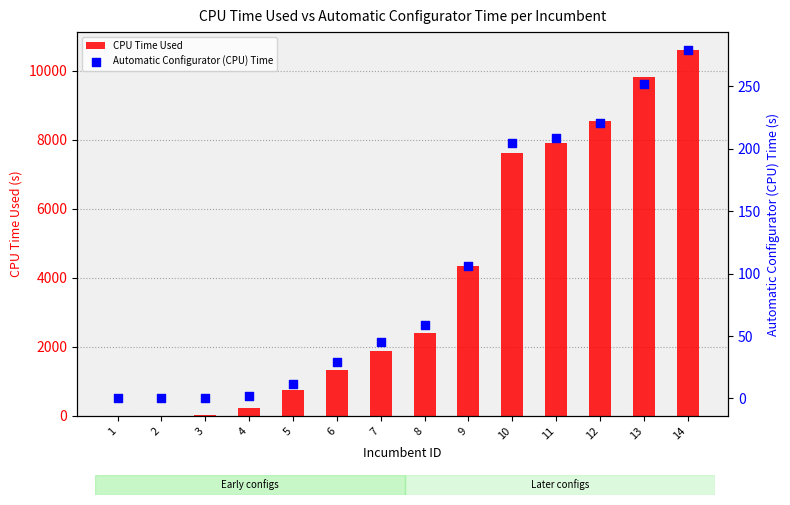

Which series reaches the minimum Y coordinate?

CPU Time Used